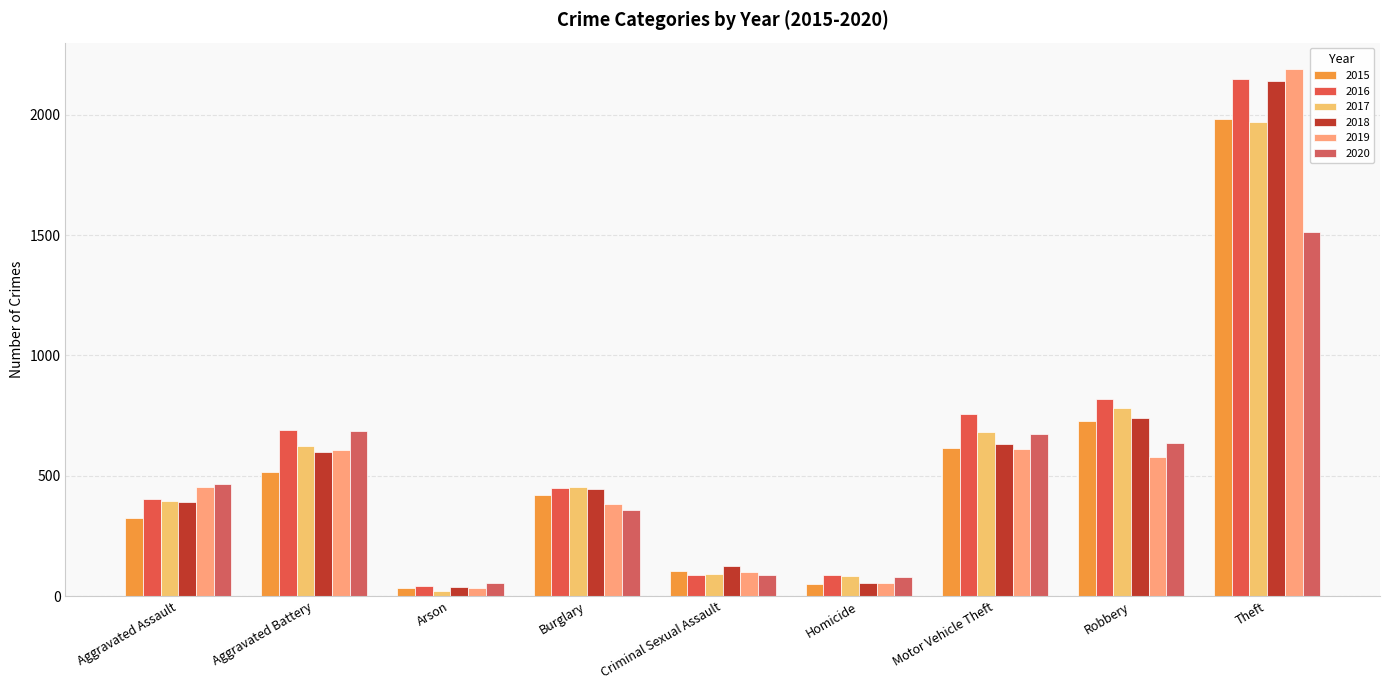

Which label corresponds to the smallest value in the chart?

Arson